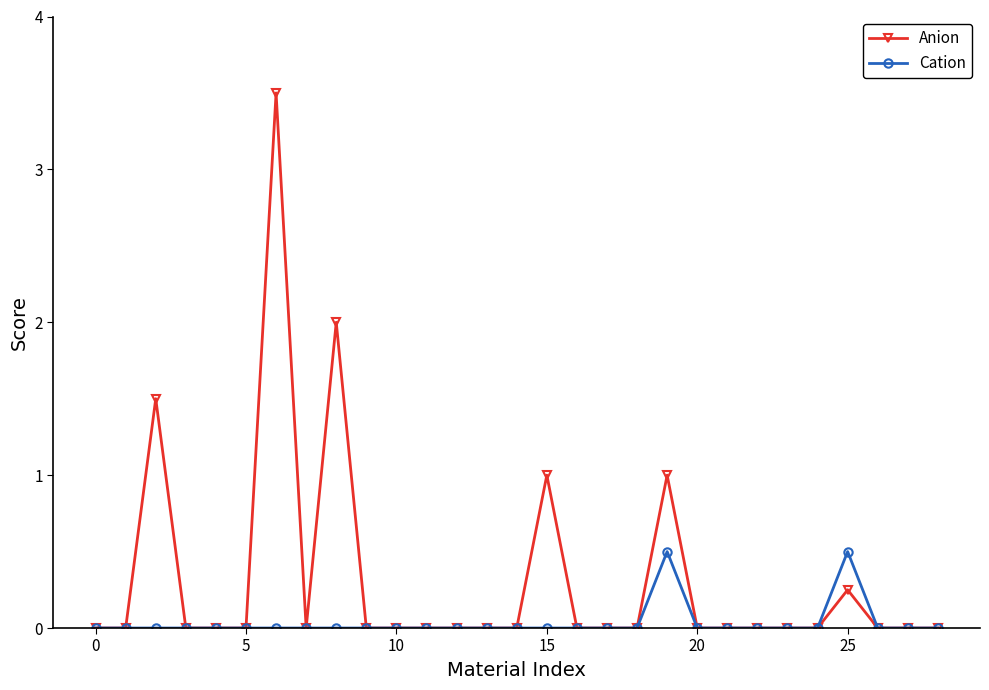

Which series has the largest range (max minus min)?

Anion